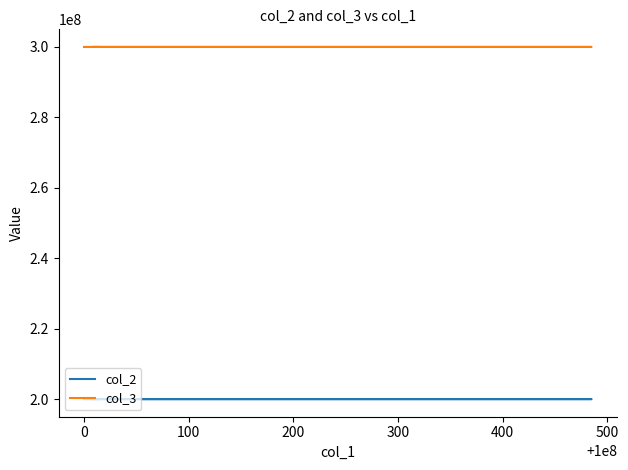

True or false: col_2 has more than 1 points higher than both neighbors.

False